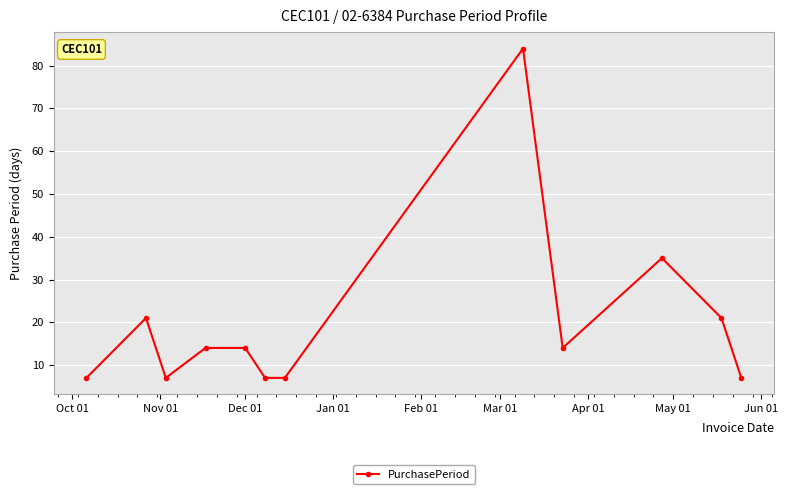

What is the average value?

20